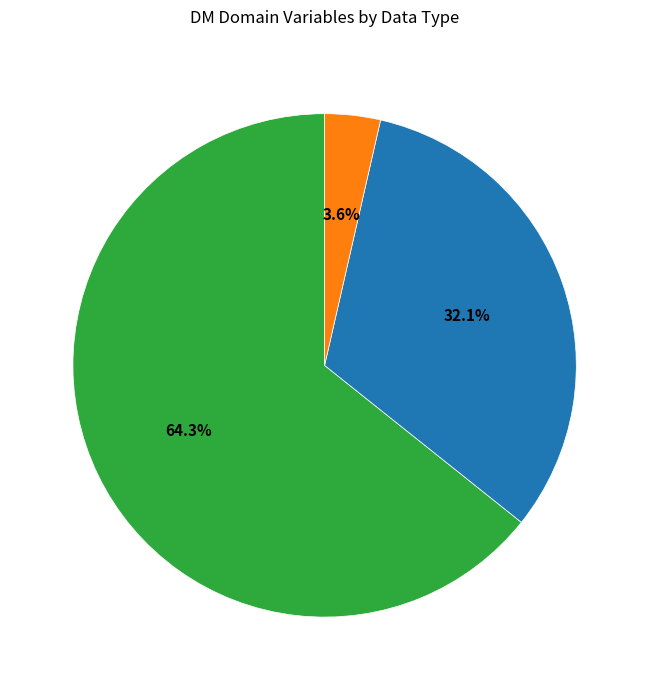

Does any single category account for the majority?

Yes